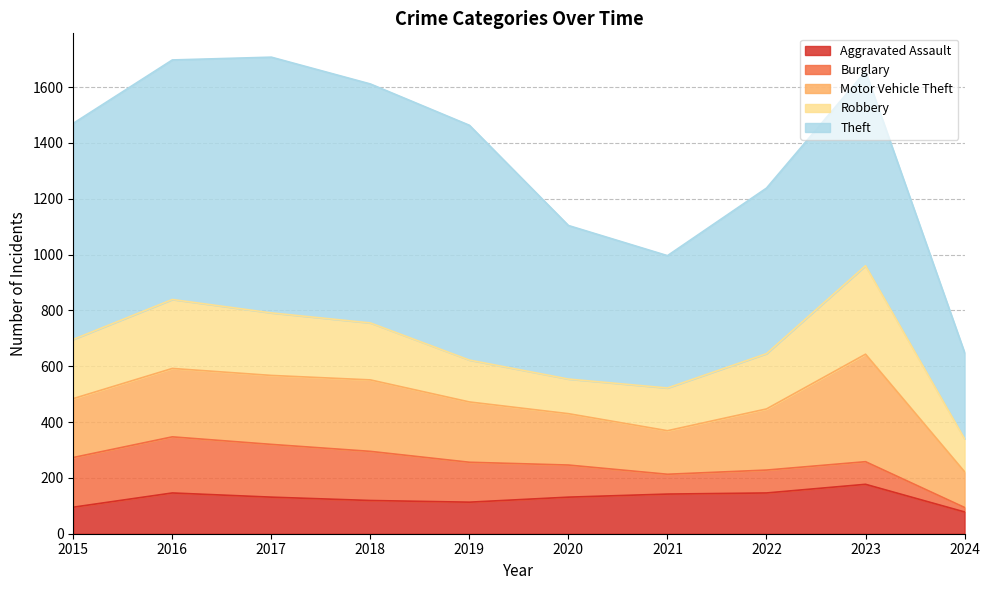

What is the average value of the Aggravated Assault series?

128